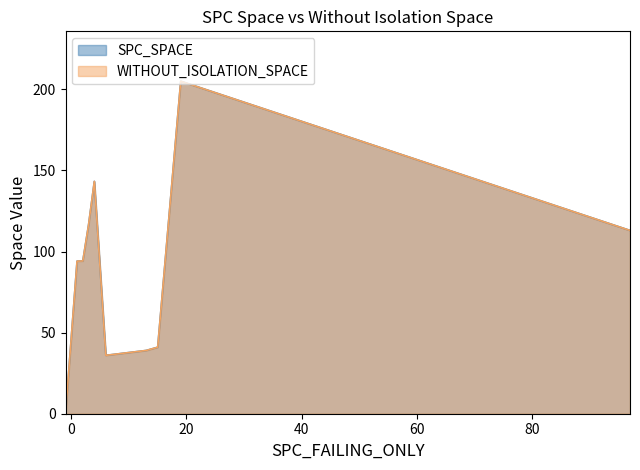

Where is SPC_SPACE nearest to the value 117?

3